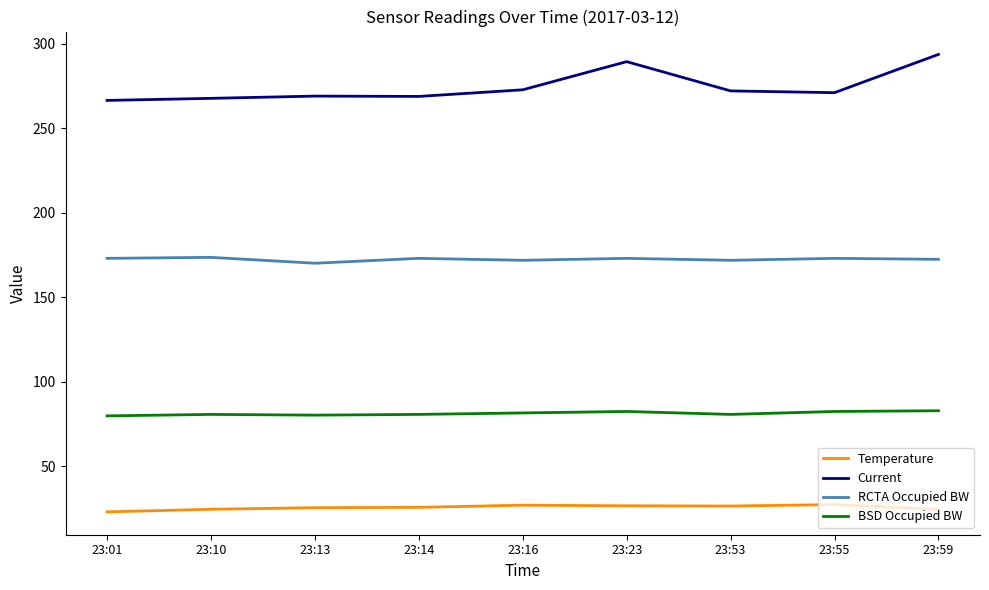

Which series has the widest spread of values?

Current